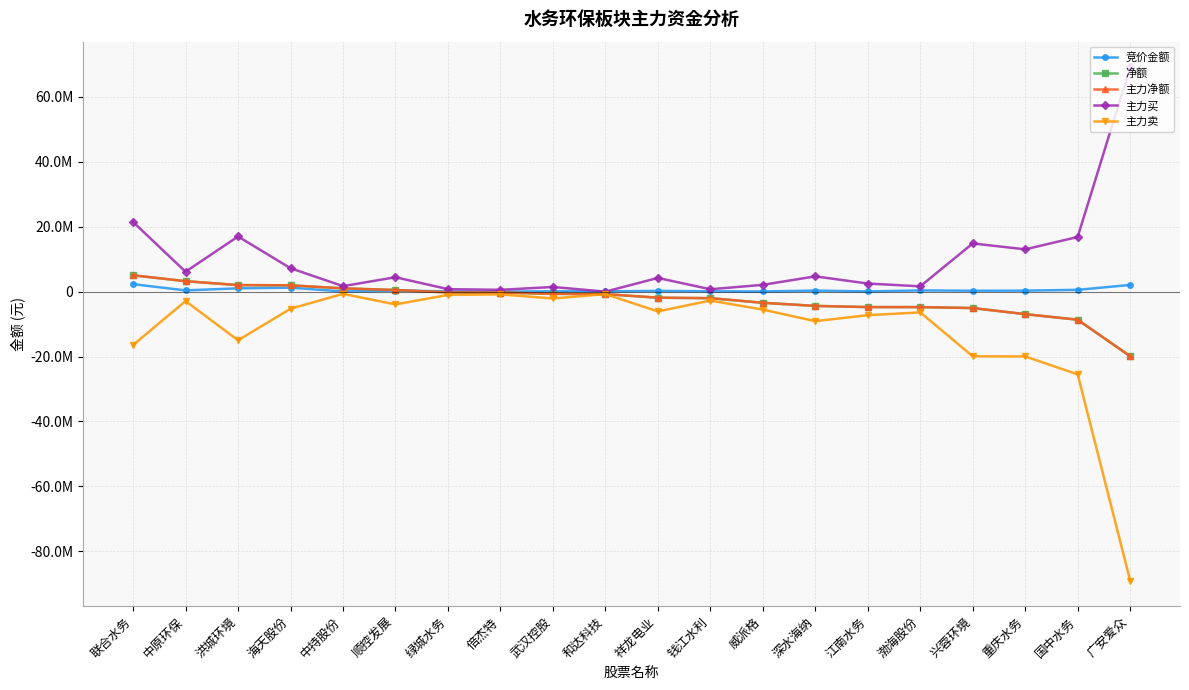

At which category is the sum across all series the highest?

联合水务